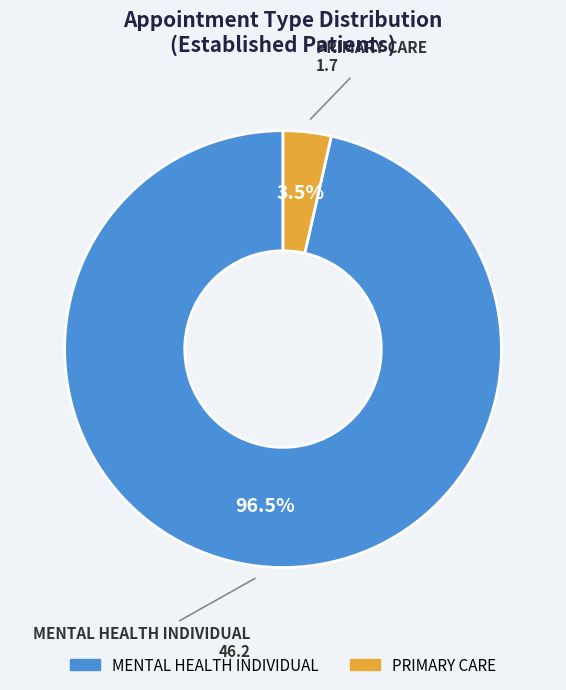

Which category accounts for the majority?

MENTAL HEALTH INDIVIDUAL